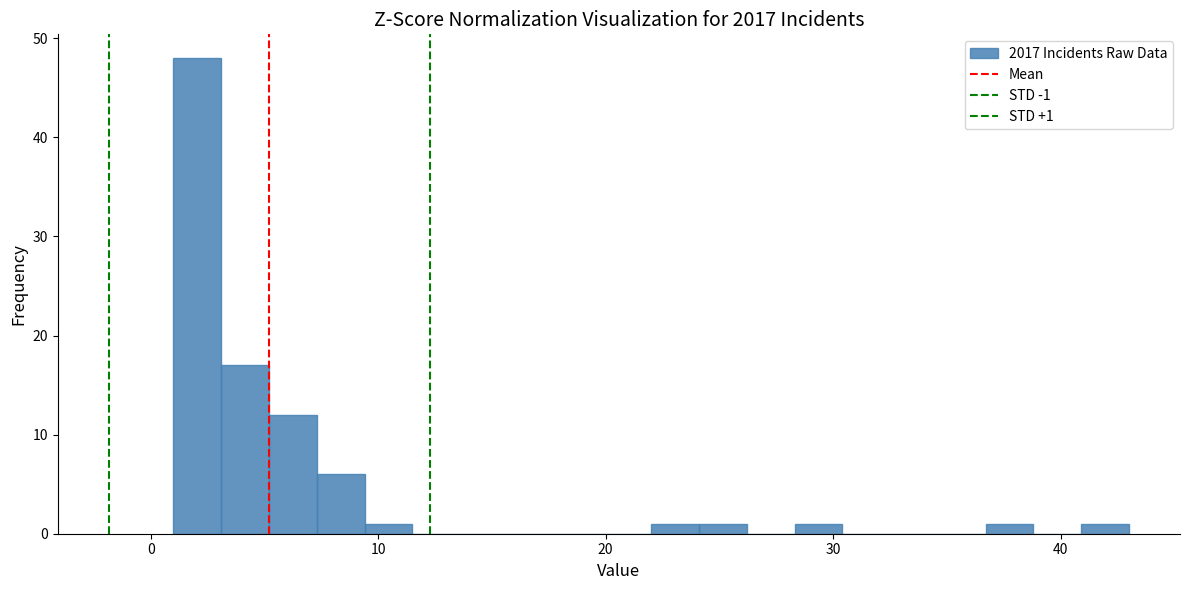

Read against the x-axis, roughly where is the centre of the tallest bar?

2